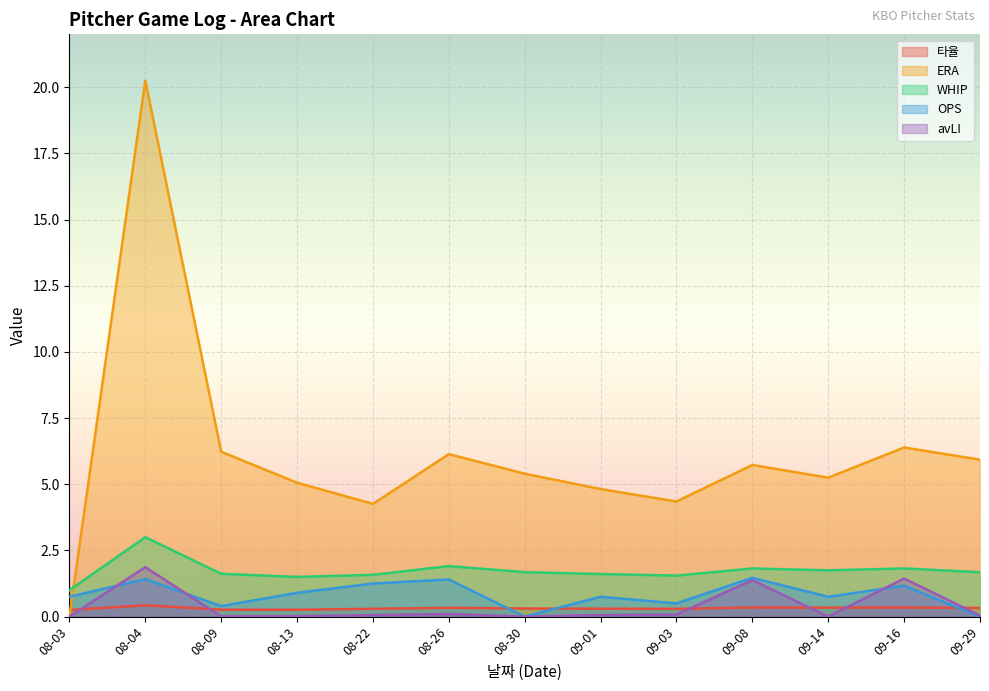

At which label does WHIP reach its peak?

08-04